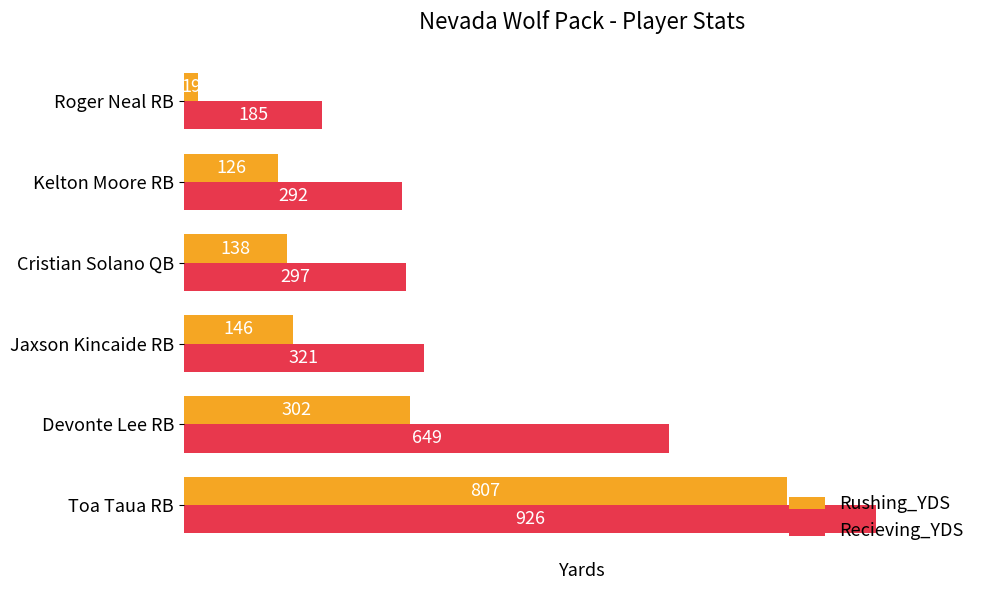

List the labels in order of Recieving_YDS value, smallest first.

Roger Neal RB, Kelton Moore RB, Cristian Solano QB, Jaxson Kincaide RB, Devonte Lee RB, Toa Taua RB